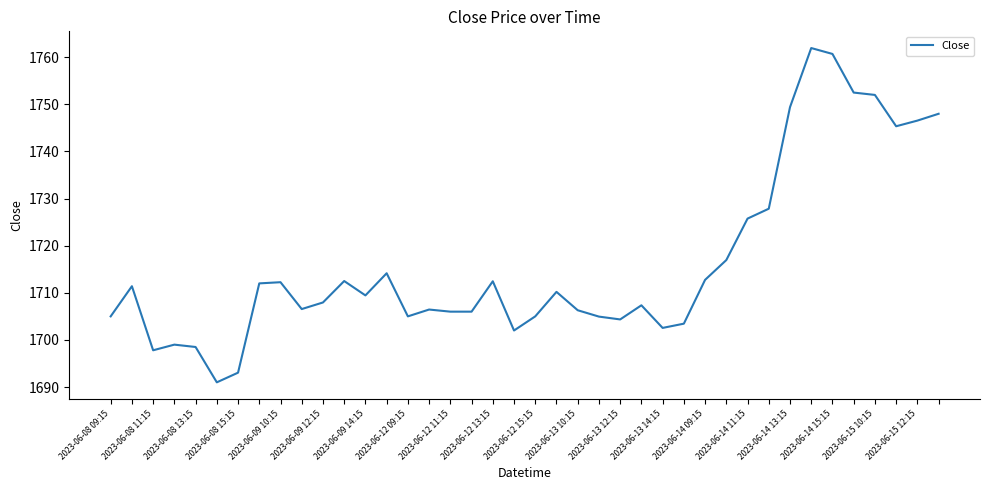

What is the minimum value shown in the chart?

1691.0